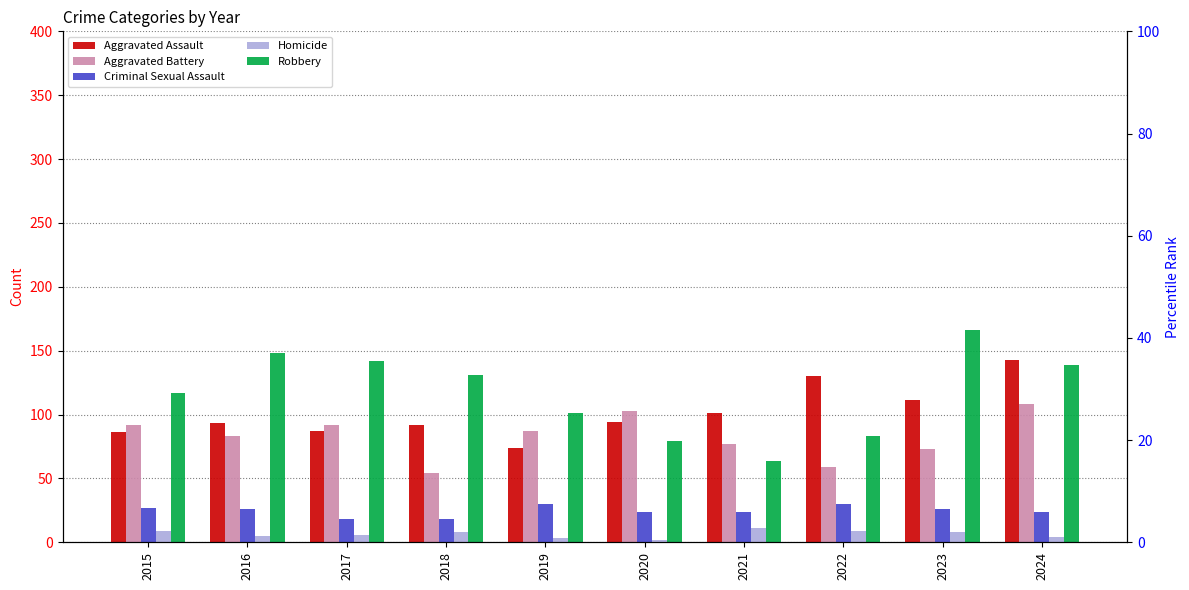

What is the spread (max minus min) of values at 2017?

136